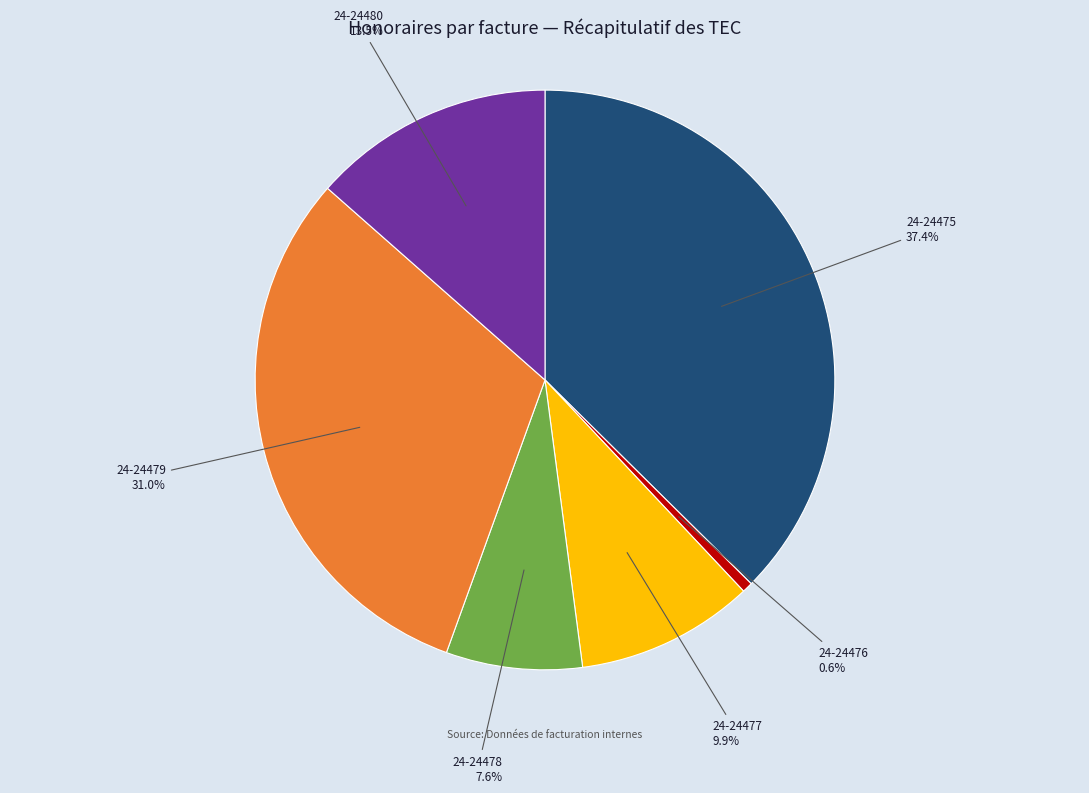

Is there any slice that represents more than half of the pie?

No